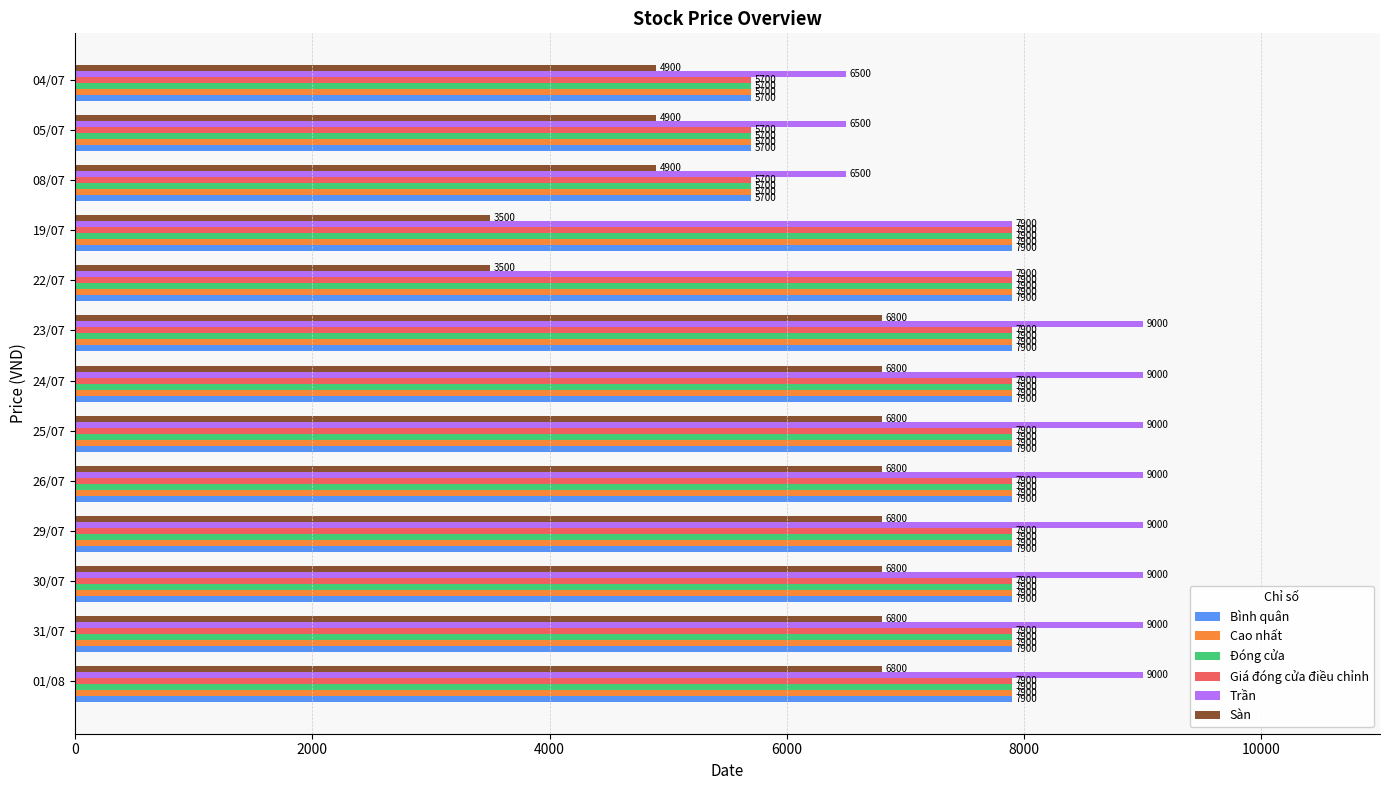

How many values in the Sàn series are below 6800?

5